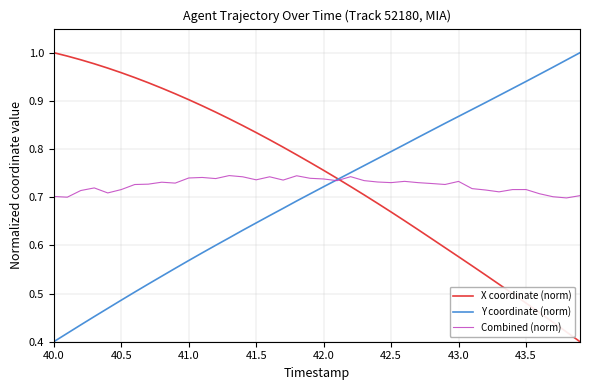

How many times do X coordinate (norm) and Y coordinate (norm) cross each other?

1